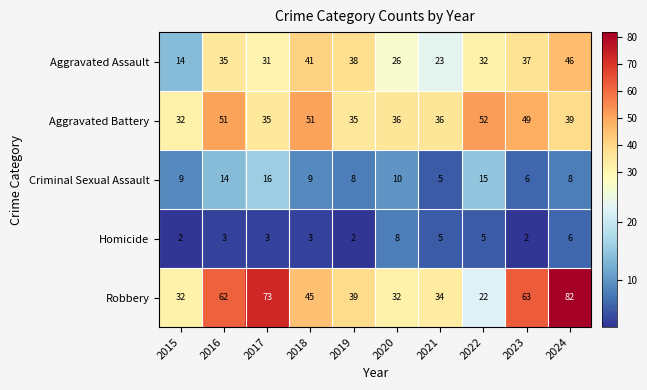

Which category has the lowest value in the Aggravated Battery series?

2015